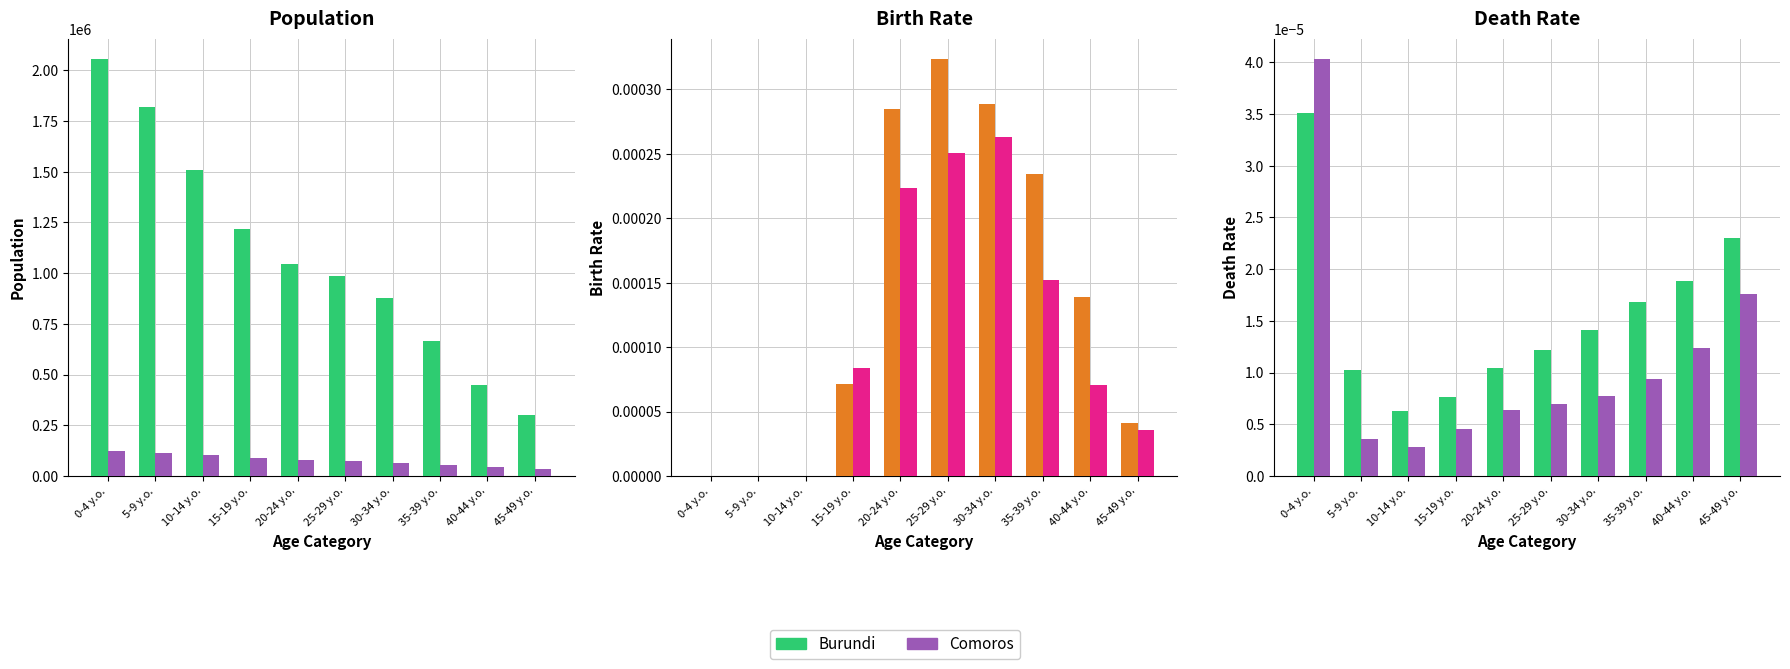

Rank the series at 15-19 y.o. from lowest to highest value.

Comoros, Burundi